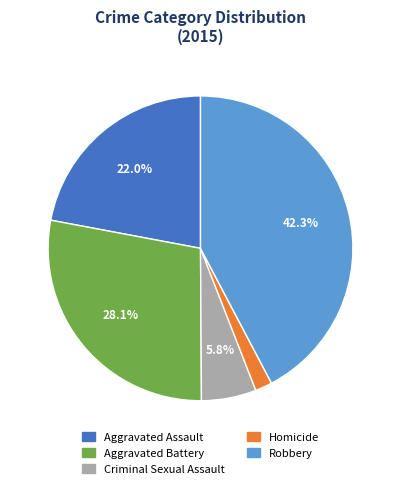

Which category has the smallest portion of the pie?

Homicide